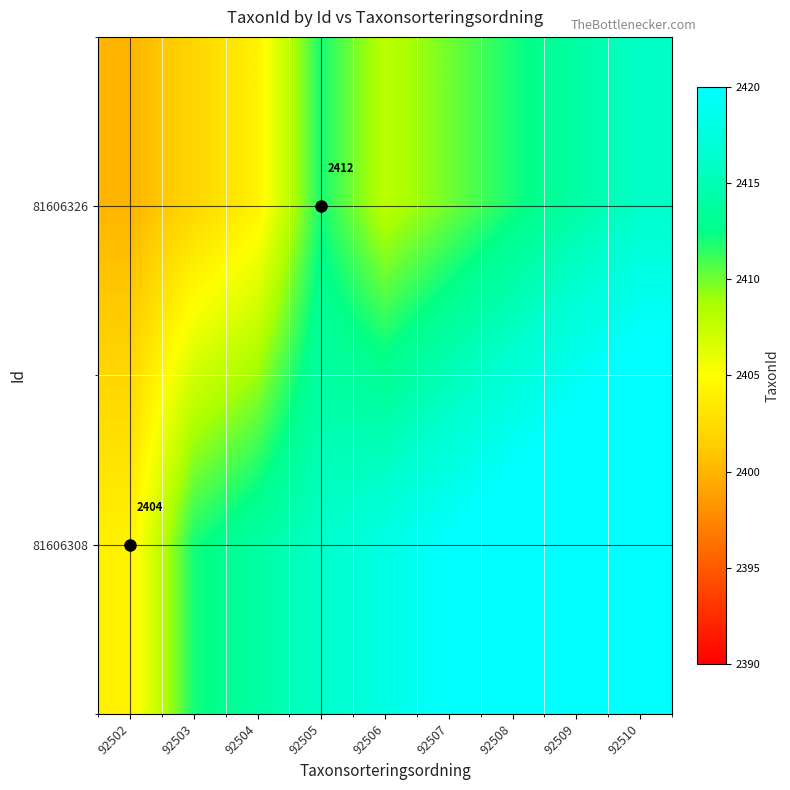

The value of 81606326 at 92505 is 2412. True or false?

True